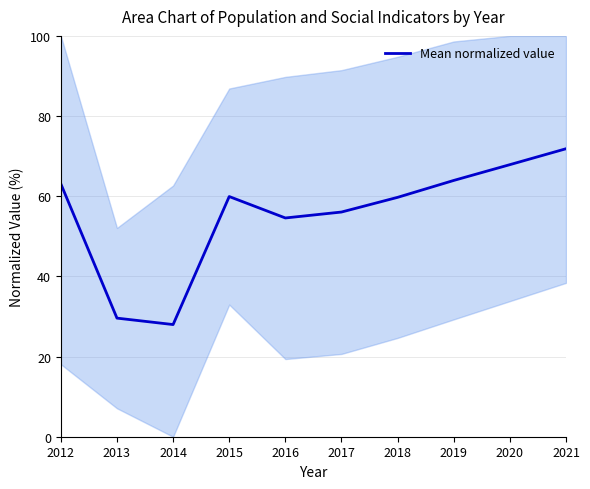

What is the change in value from 2013 to 2018?

+30.1